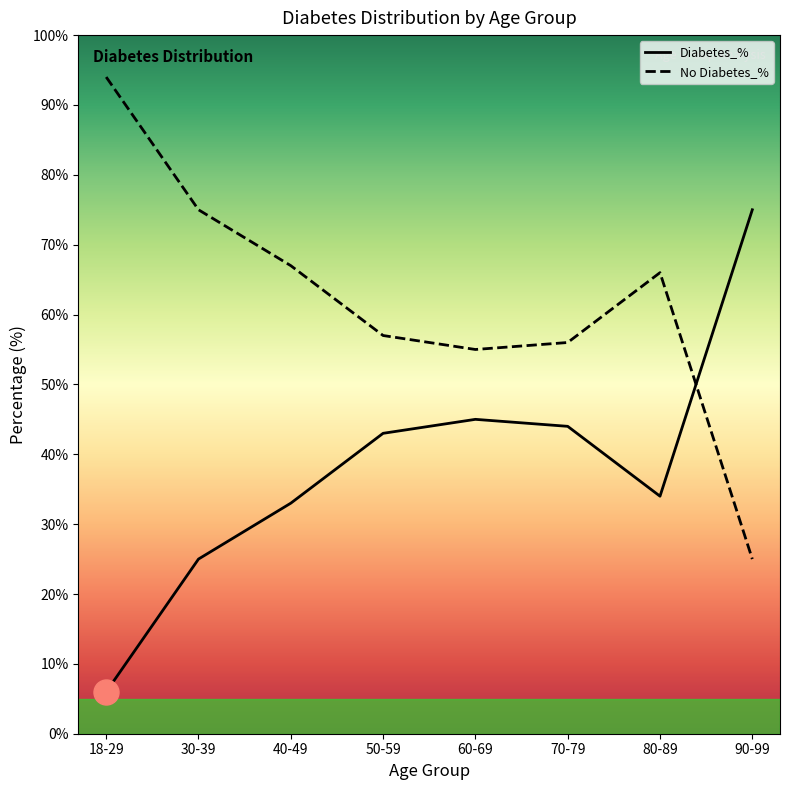

Reading right to left, extract all data points from this chart.

Diabetes_%: 75	34	44	45	43	33	25	6
No Diabetes_%: 25	66	56	55	57	67	75	94